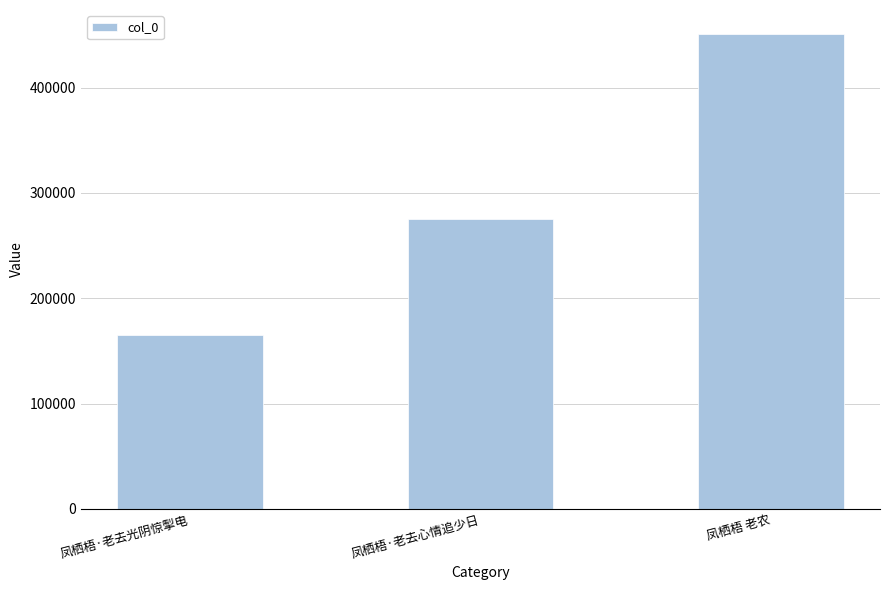

How many series are shown in this chart?

1